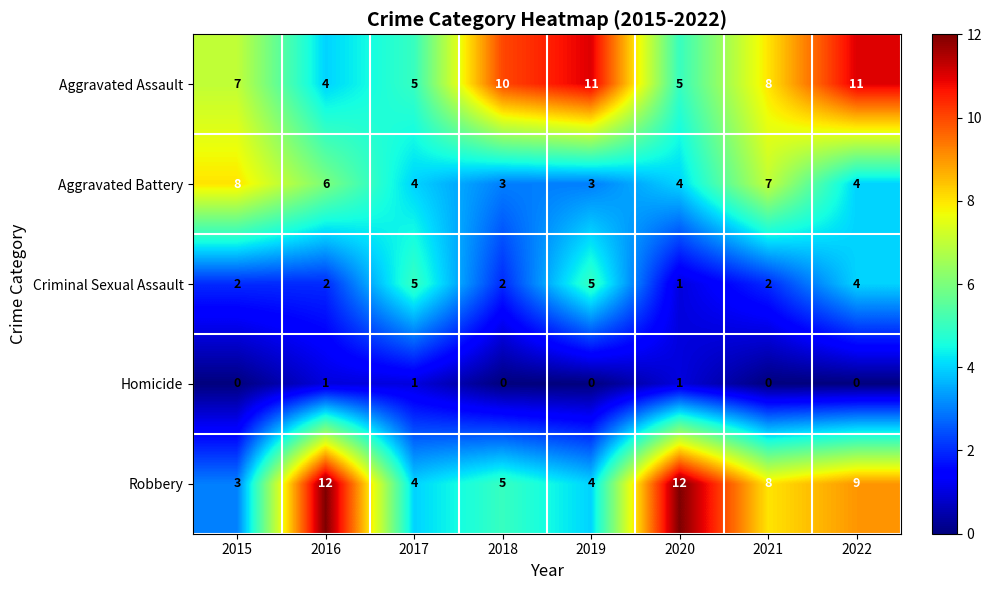

Which series has the largest range (max minus min)?

Robbery